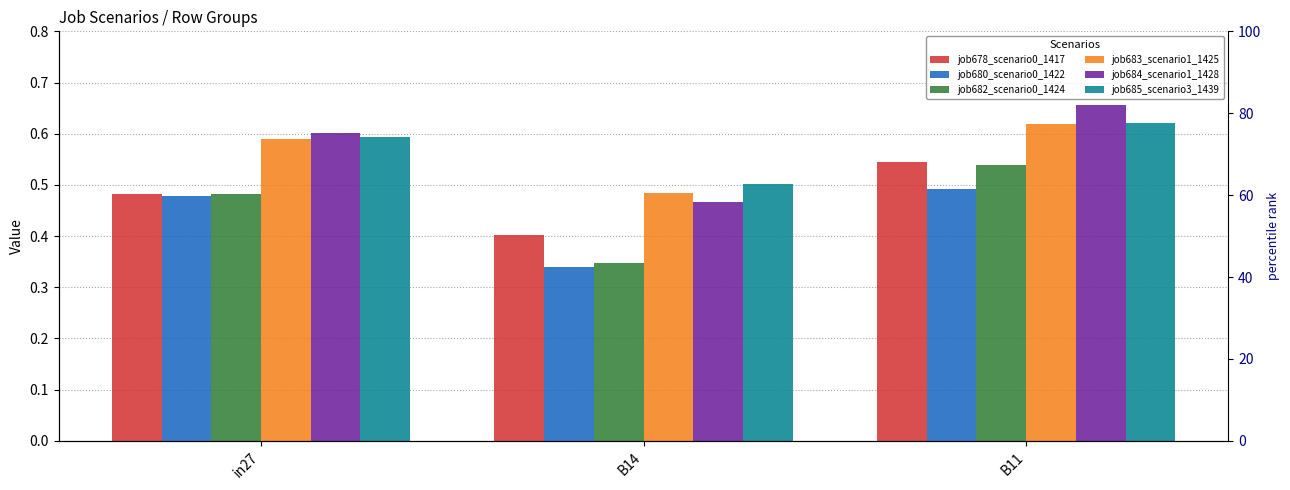

What is the smallest value displayed?

0.3